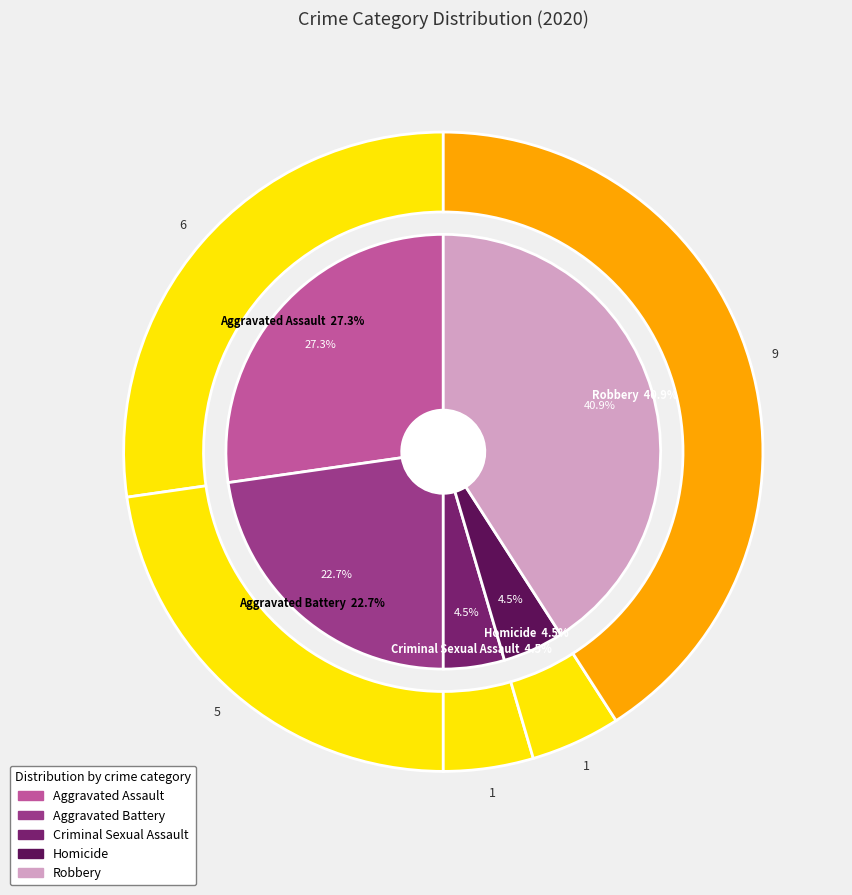

What is the total percentage of Homicide and Aggravated Battery?

27.3%